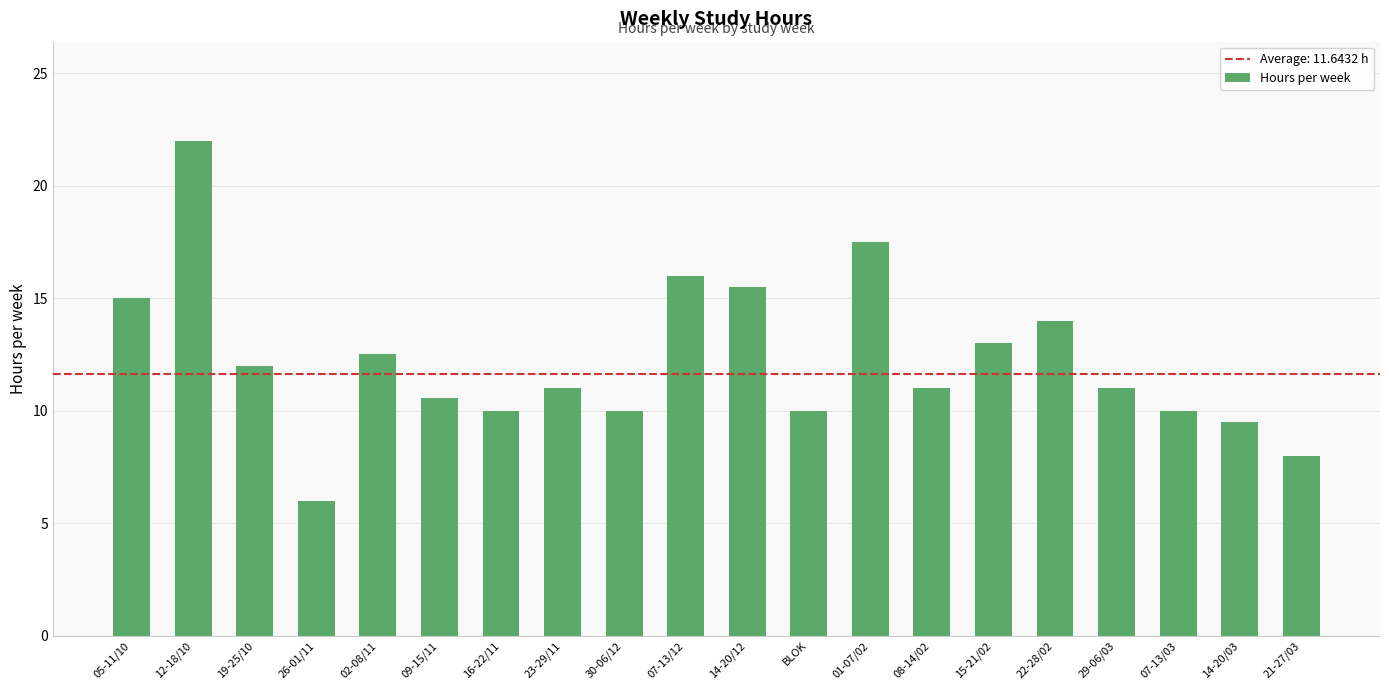

The value at 12-18/10 is 22.0. True or false?

True